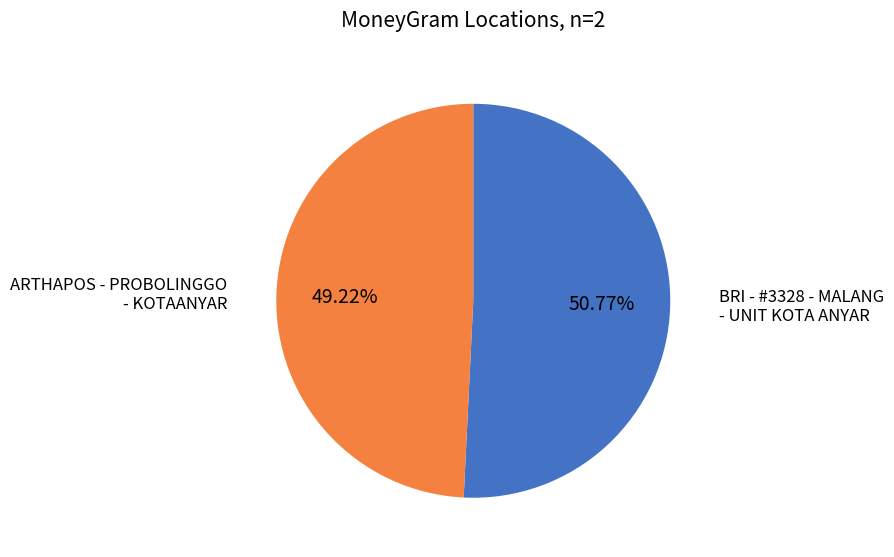

The BRI - #3328 - MALANG - UNIT KOTA ANYAR slice represents 51% of the pie. True or false?

True